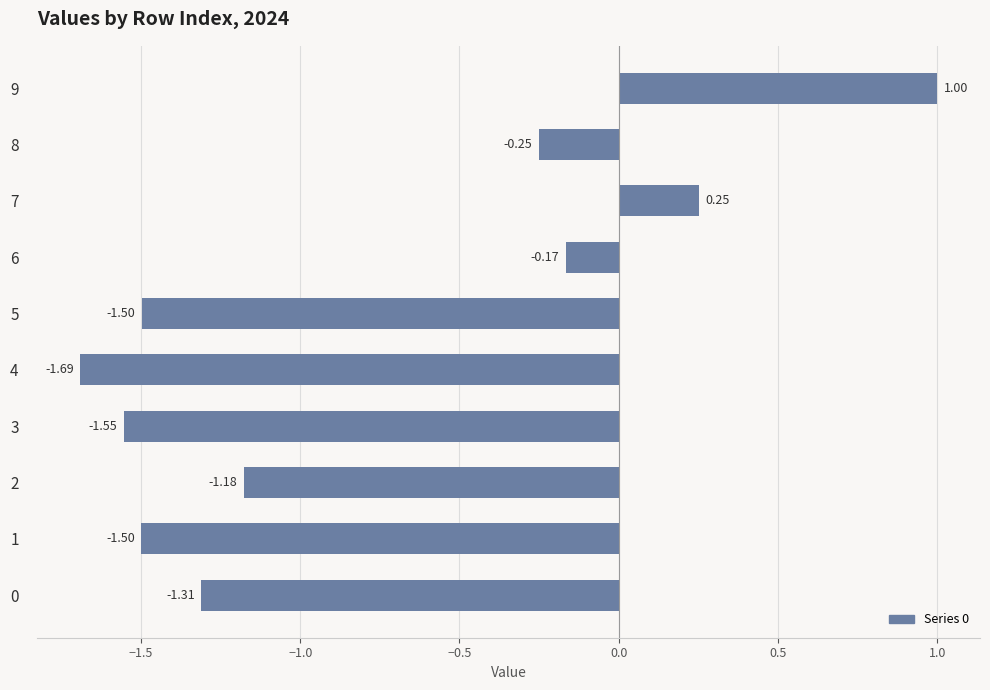

Where is the data nearest to the value 0?

6